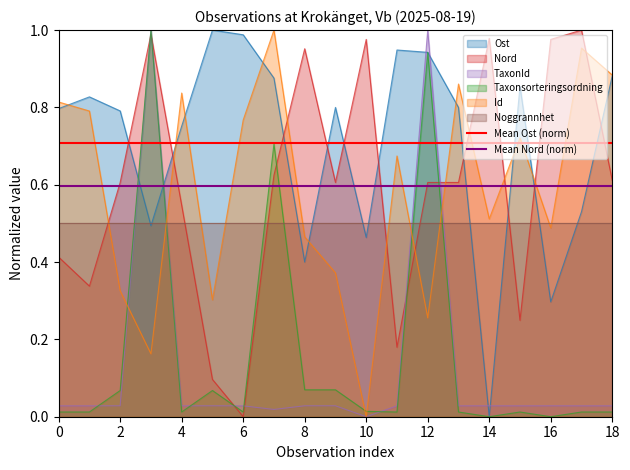

What is the sum of the Mean Ost (norm) values at 0 and 2?

1.4